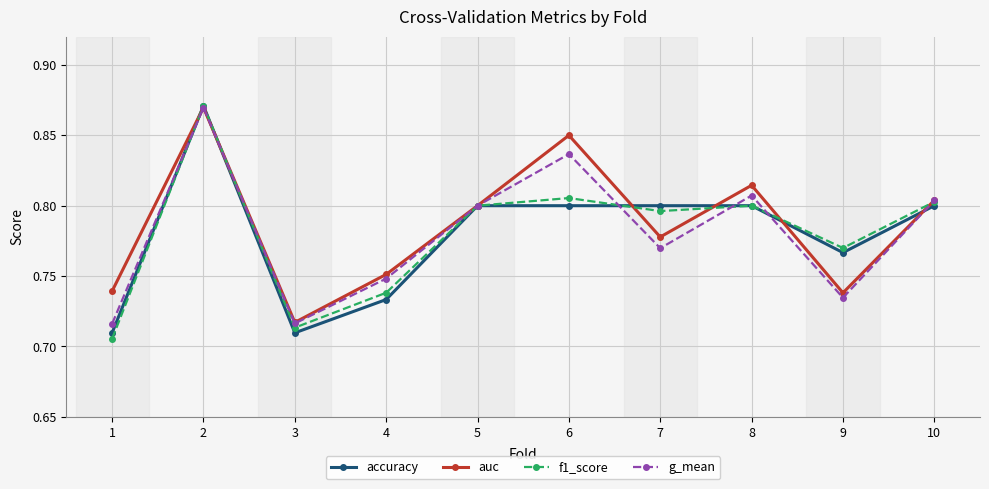

Between 4 and 10, which series saw the biggest shift?

accuracy